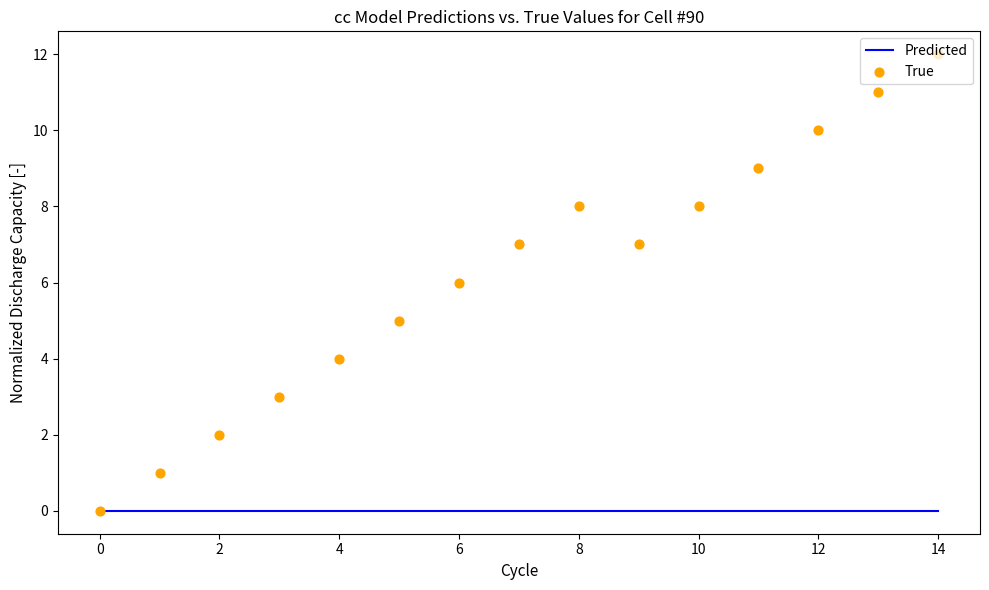

Which series contains the lowest Y value?

Predicted